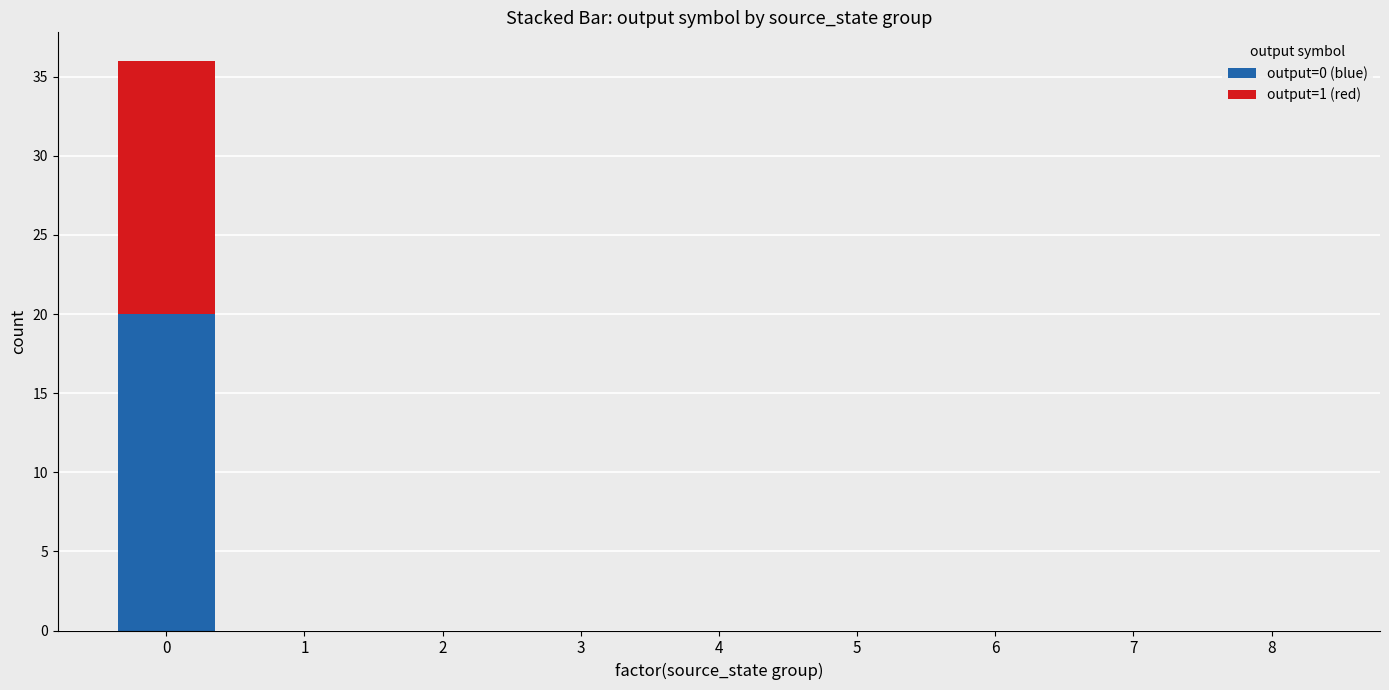

Is it true that output=0 (blue) equals 9 at 0?

False